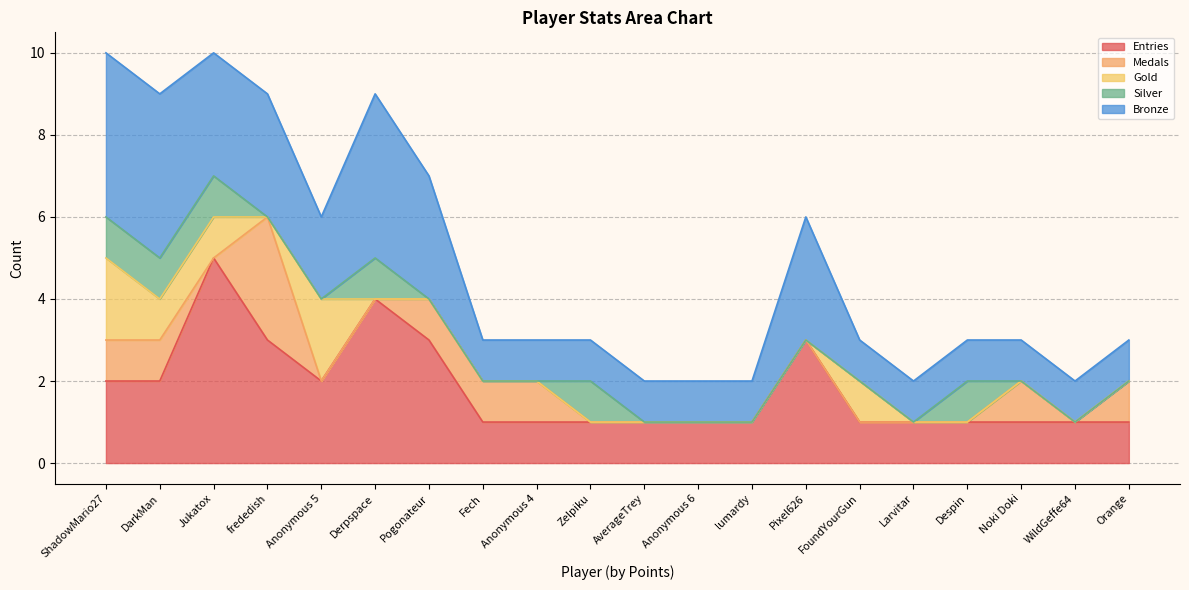

True or false: Bronze and Medals intersect in this chart.

False